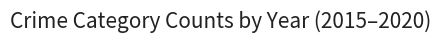

What position from the right is Homicide?

3